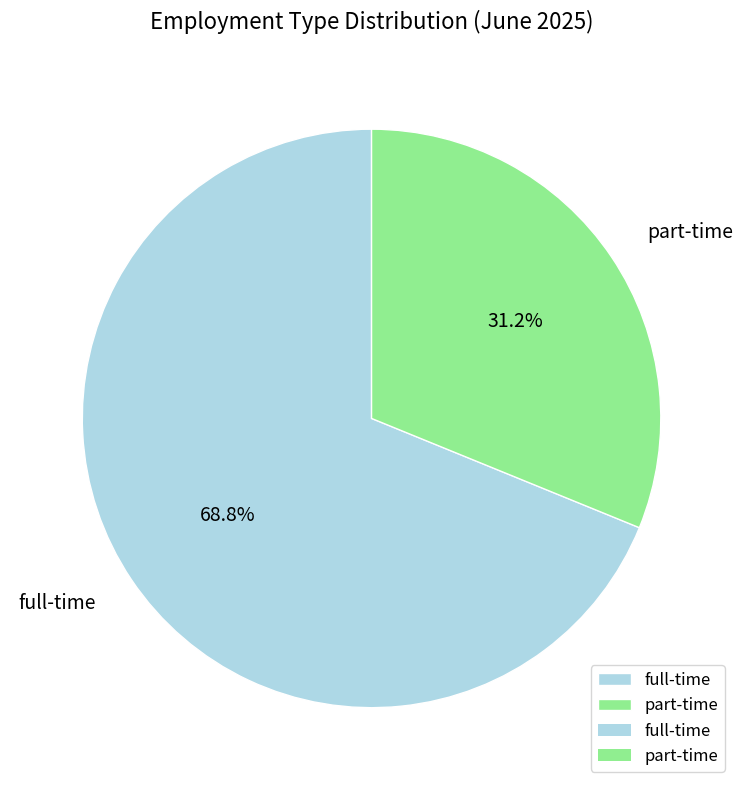

Combined, what portion of the pie is full-time and part-time?

100.0%